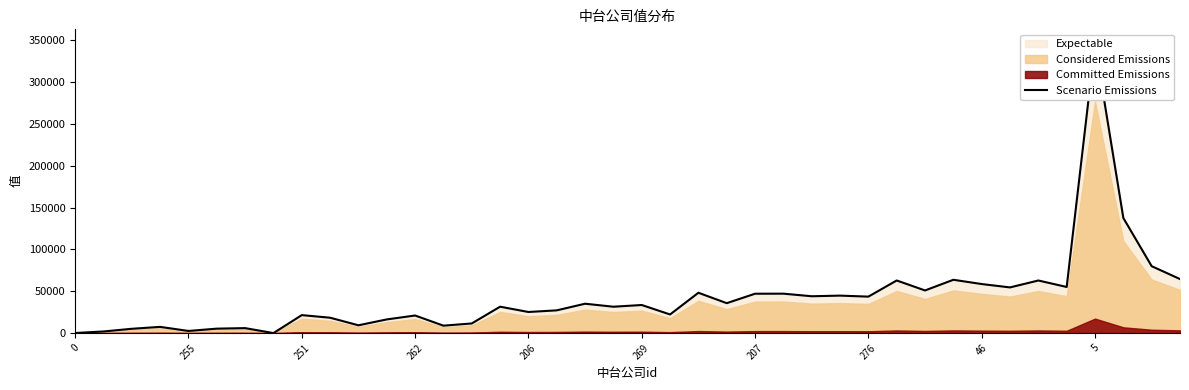

True or false: the data shows 79902 at 38.

True